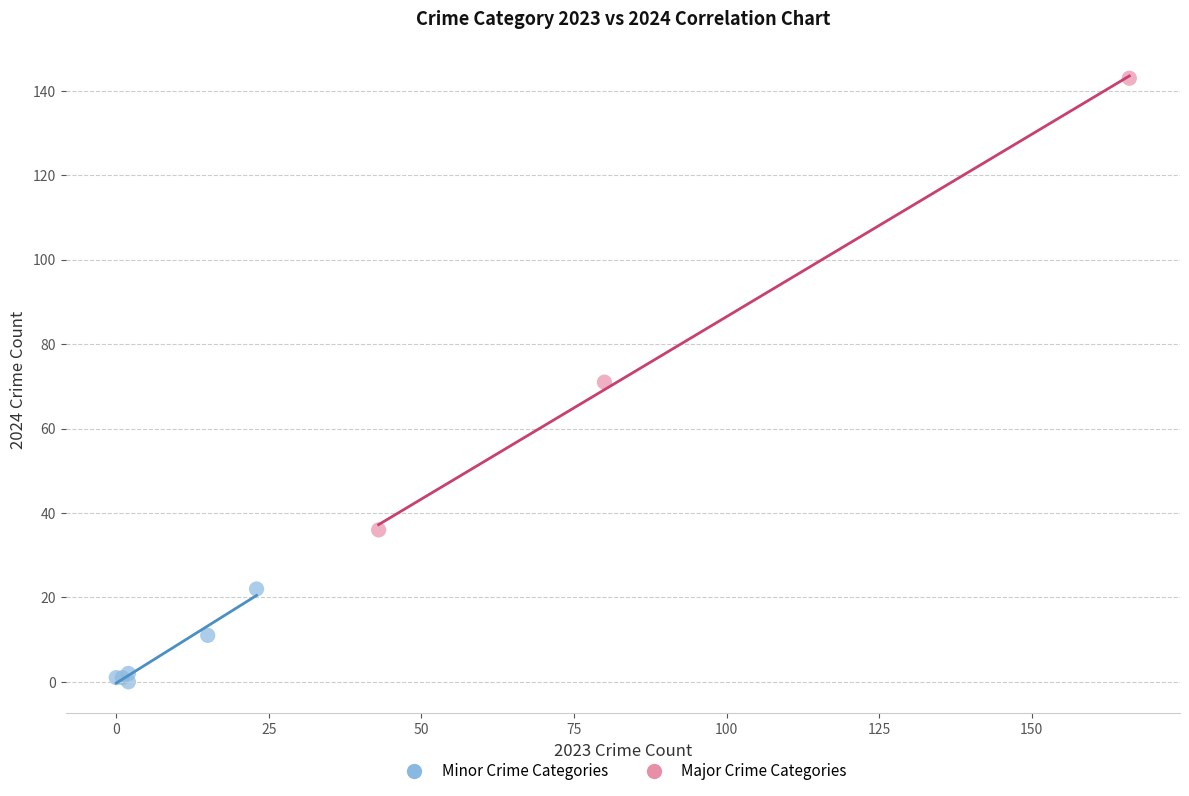

Which series contains the lowest Y value?

Minor Crime Categories